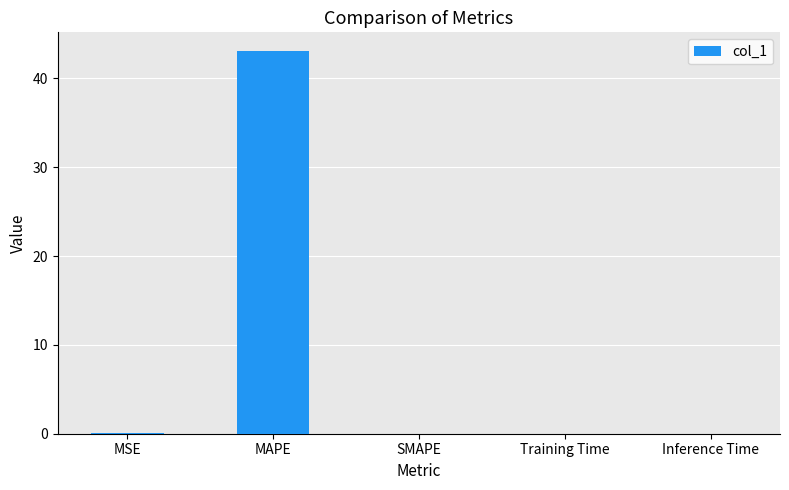

Which category has the highest value across all series?

MAPE